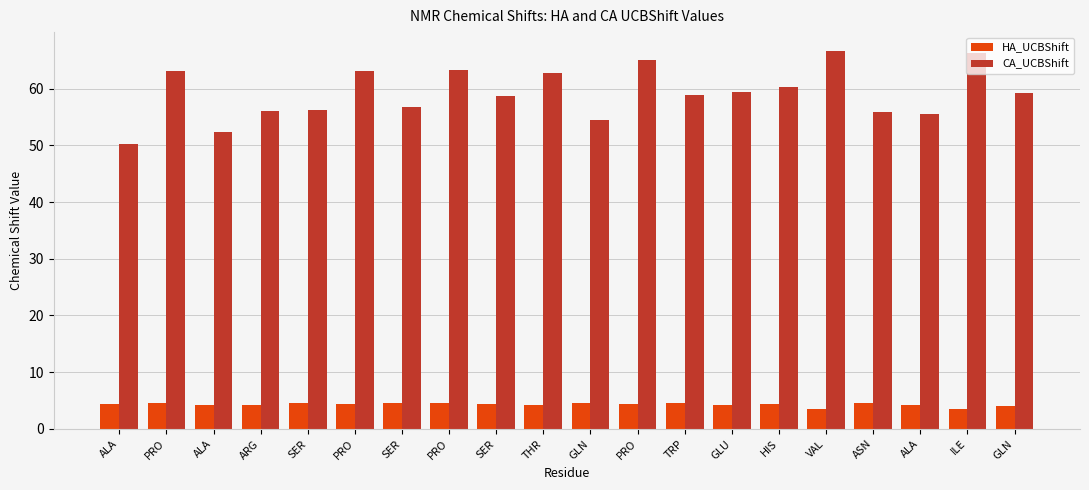

What are all the series names shown in the legend?

HA_UCBShift, CA_UCBShift